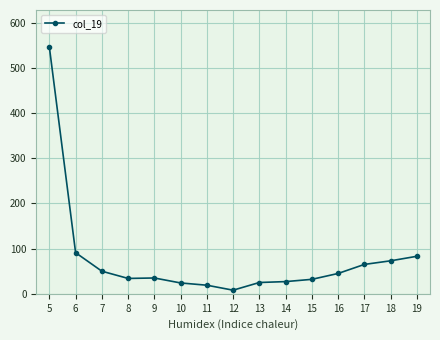

True or false: the data shows 25 at 17.

False